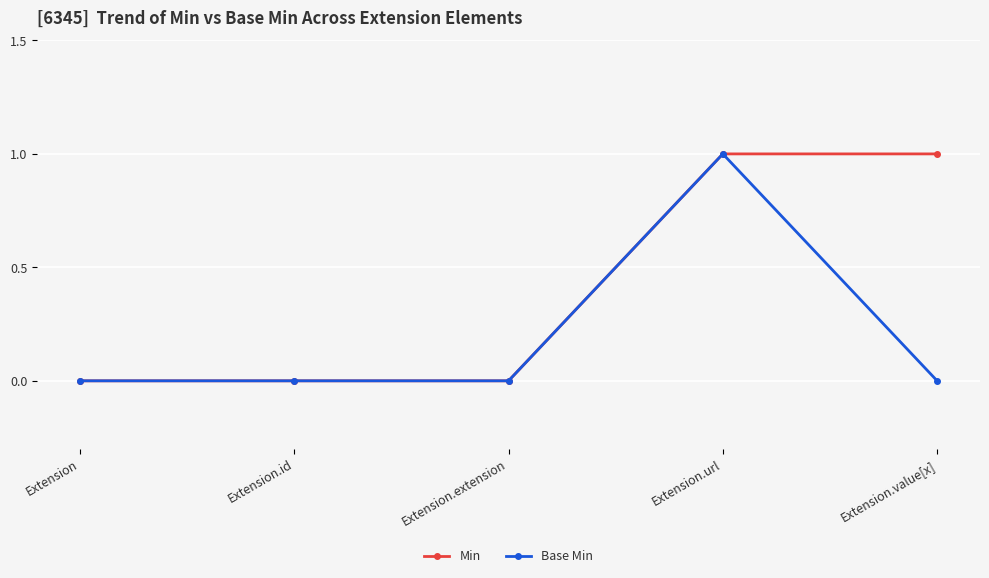

Rank the series by their average value, from highest to lowest.

Min, Base Min